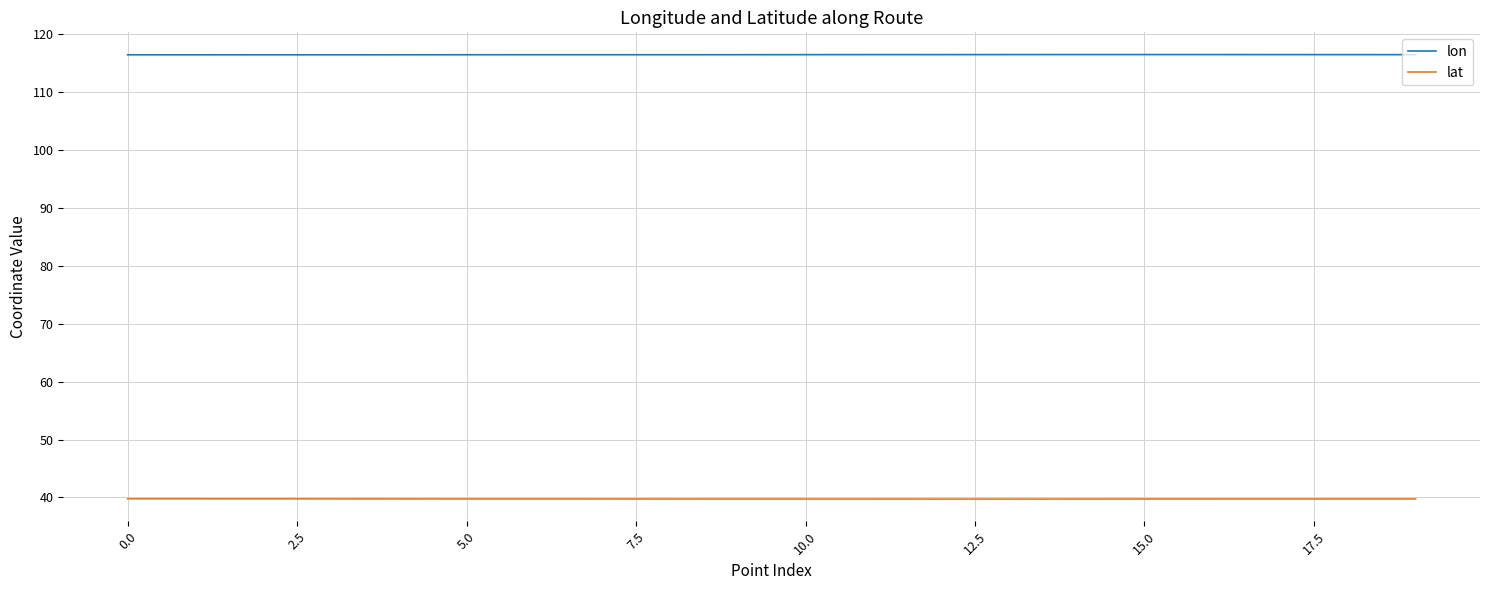

True or false: lat and lon intersect in this chart.

False